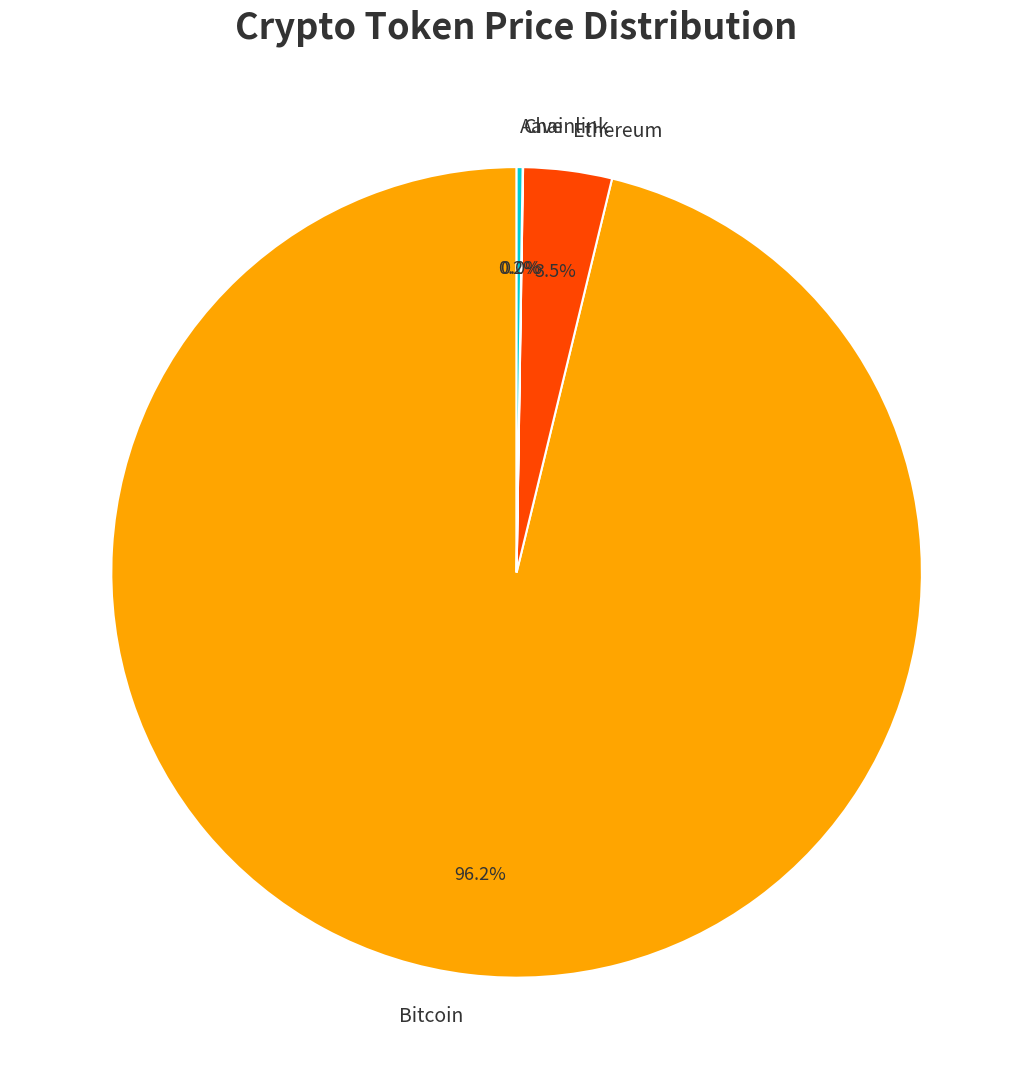

Which slice is the largest?

Bitcoin